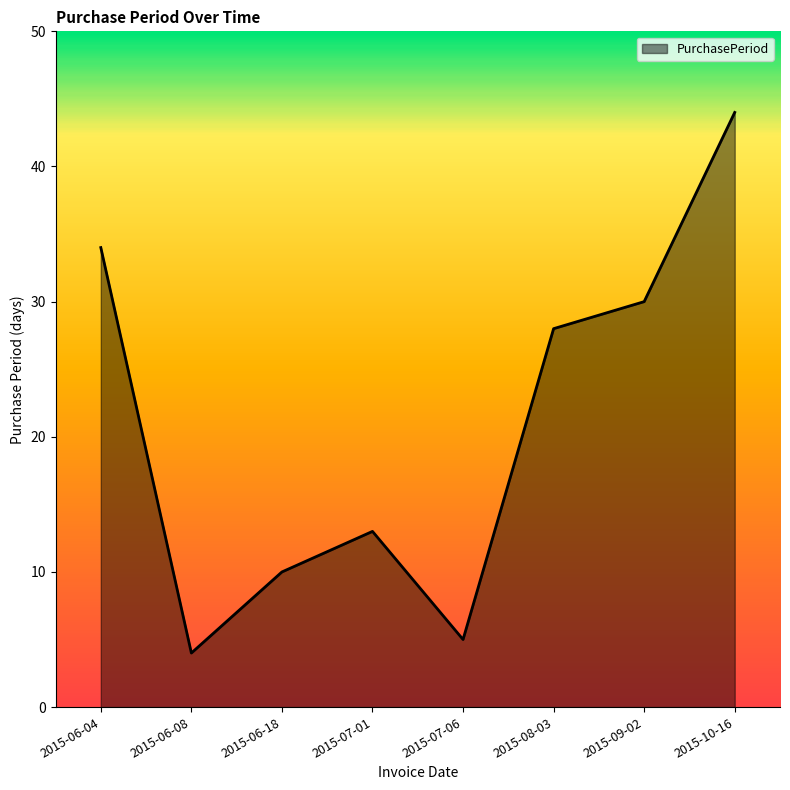

What position from the right is 2015-06-18?

6